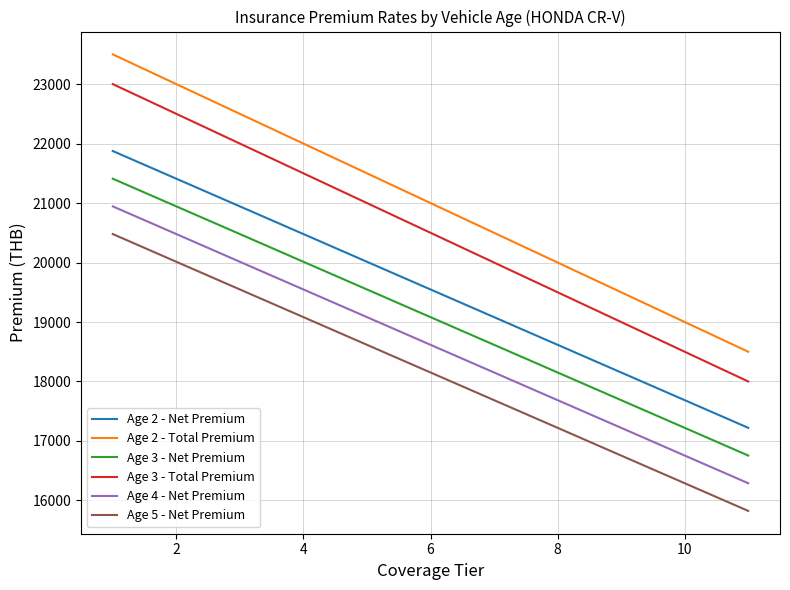

True or false: Age 3 - Total Premium and Age 2 - Net Premium cross at least once.

False